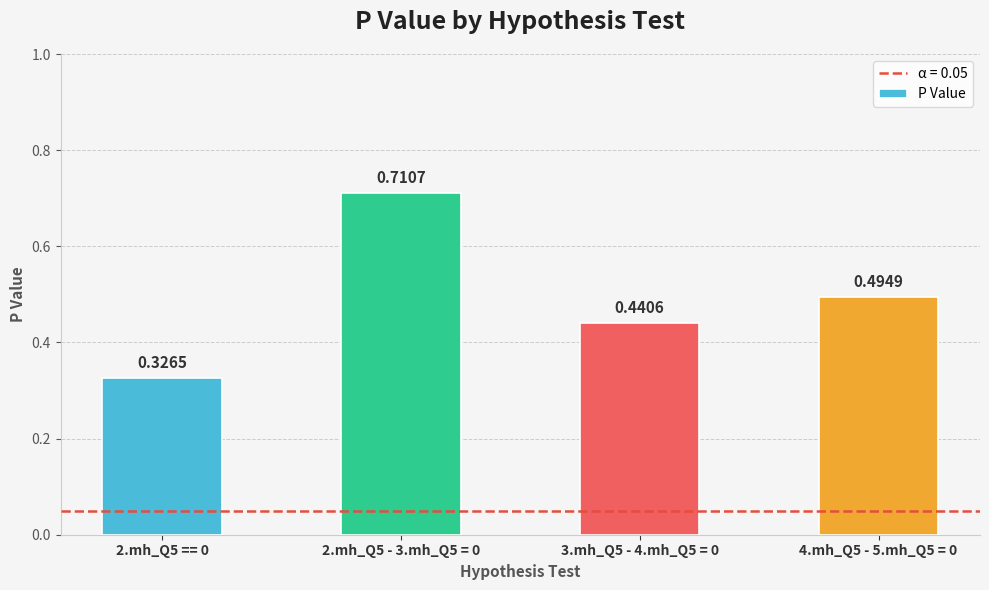

Between 2.mh_Q5 - 3.mh_Q5 = 0 and 4.mh_Q5 - 5.mh_Q5 = 0, which is larger?

2.mh_Q5 - 3.mh_Q5 = 0